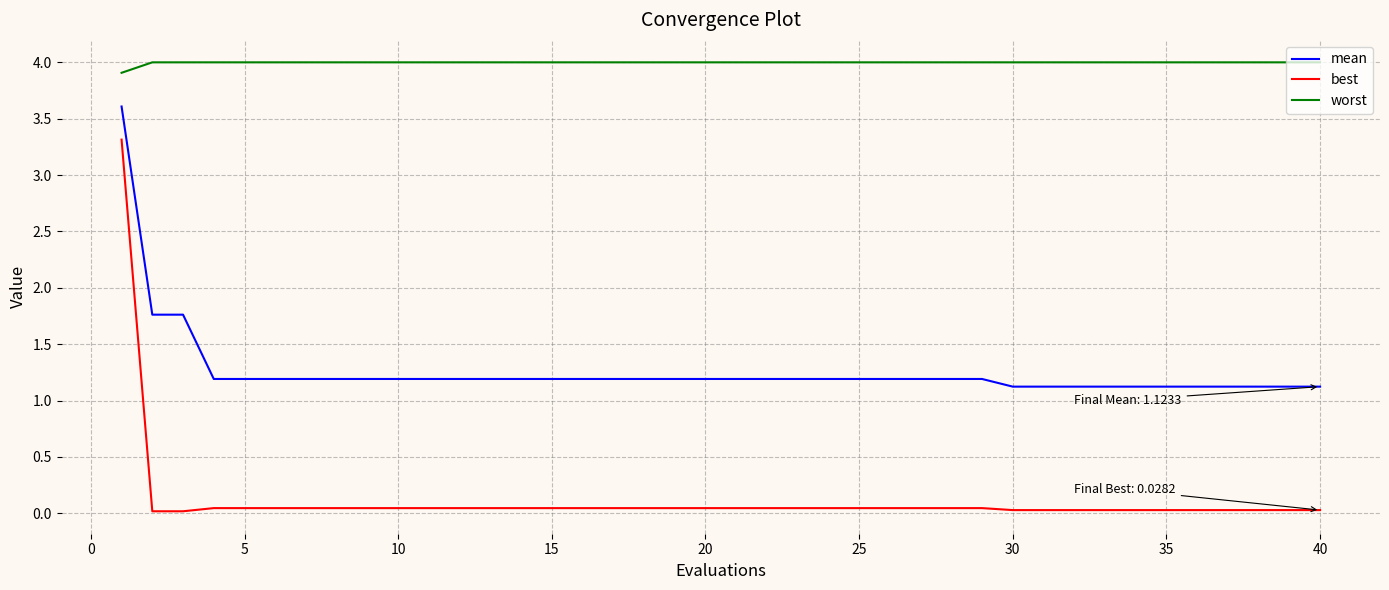

List the series in order of their overall mean, lowest first.

best, mean, worst